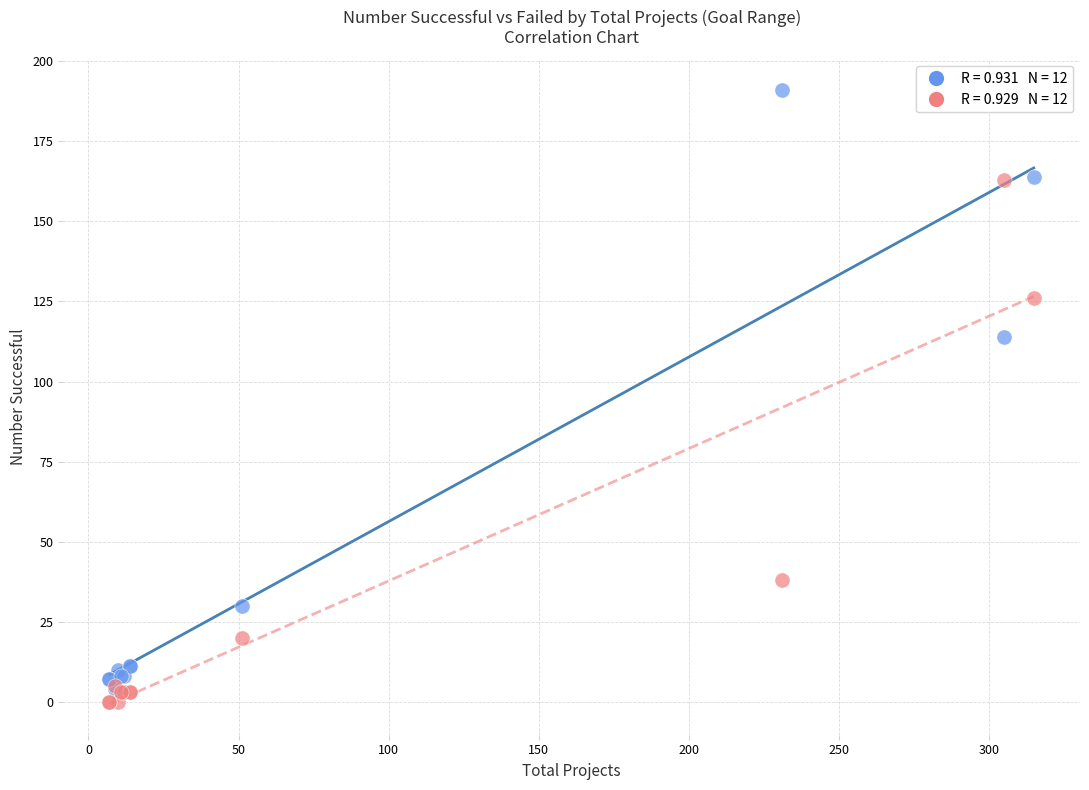

Across all series, what Y value is closest to 95?

114